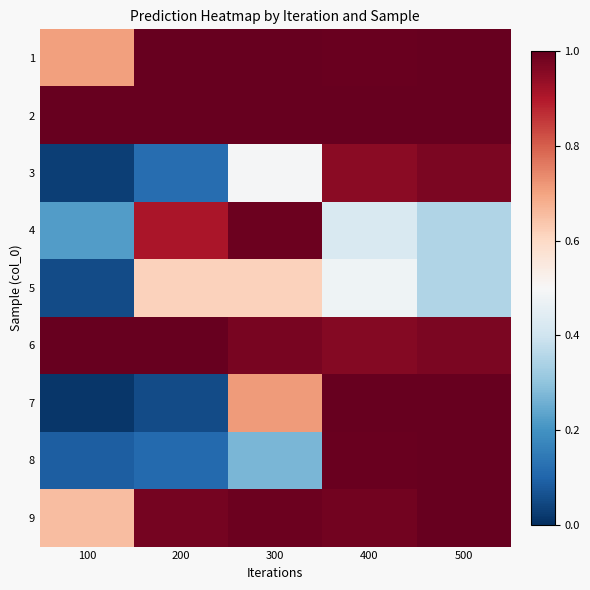

What is the total value across all series at 500?

7.6